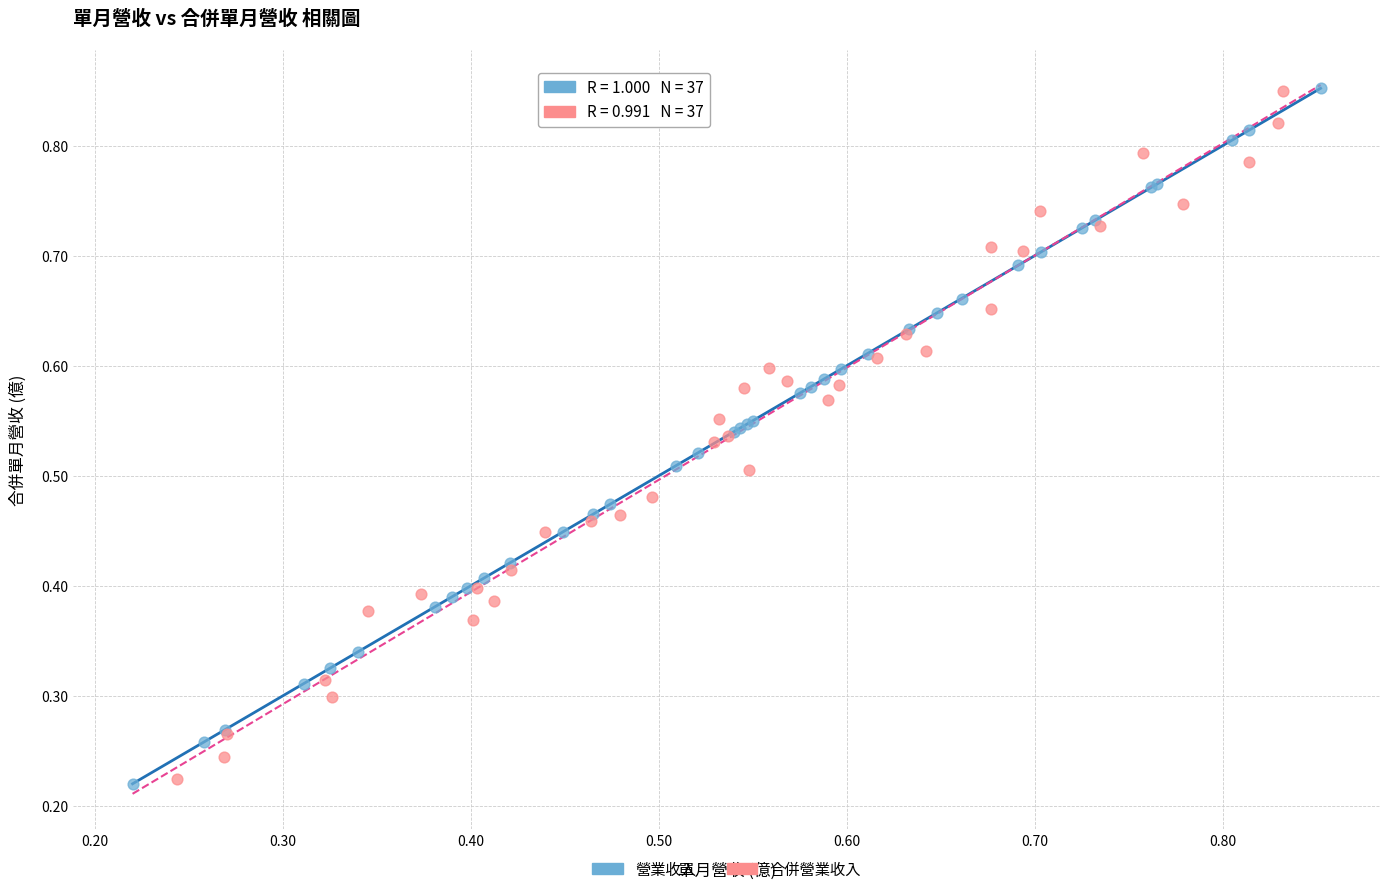

What are all the series names shown in the legend?

營業收入, 合併營業收入